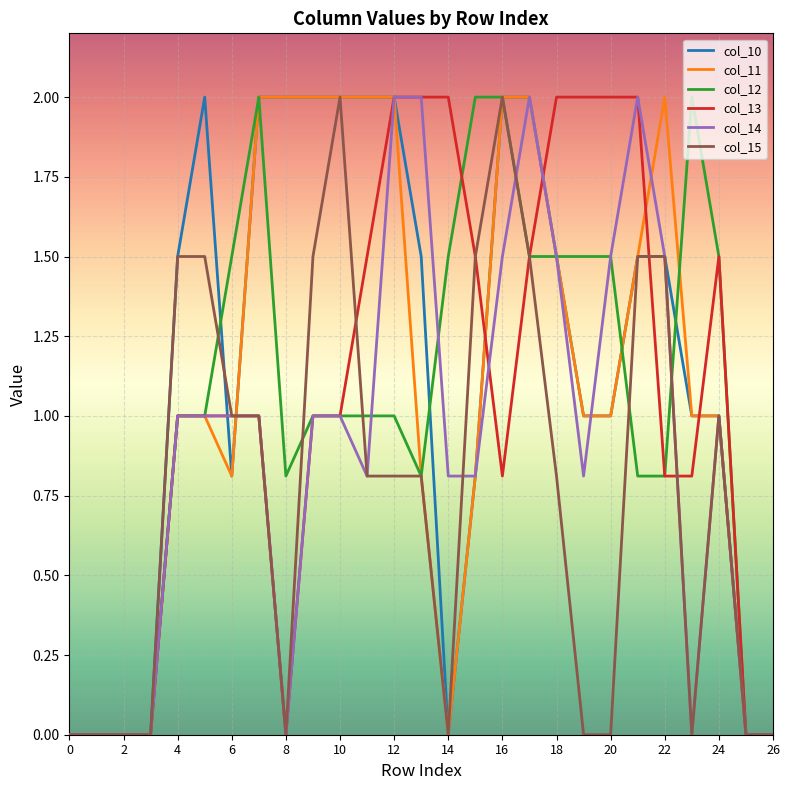

What is the maximum value for col_13?

2.0